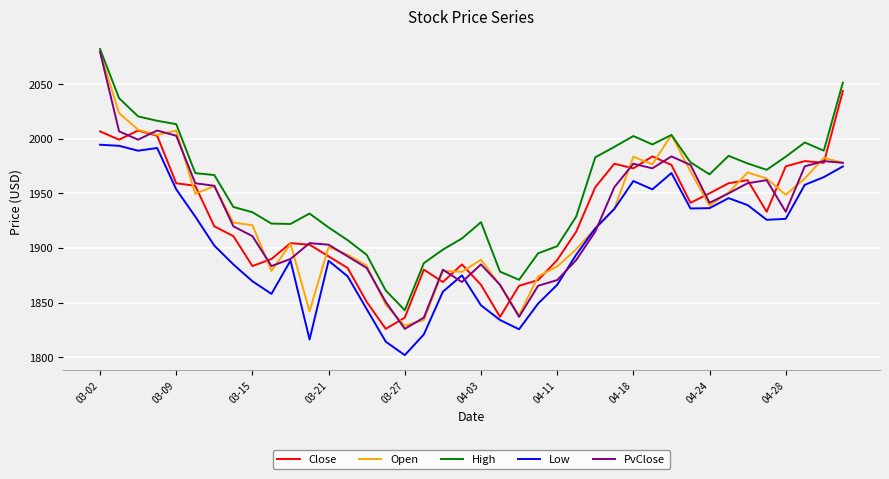

What is the smallest value displayed?

1801.9